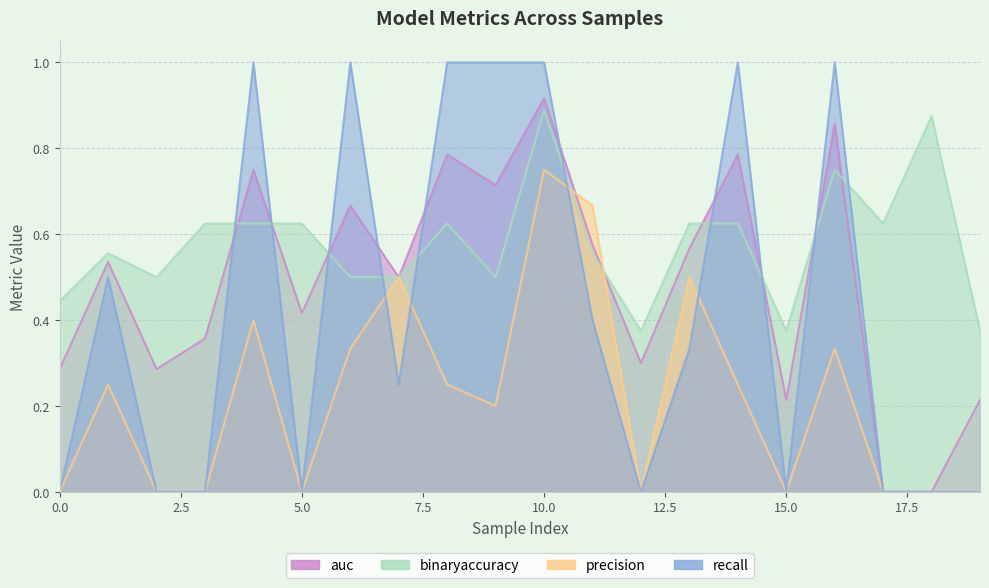

Is it true that recall equals 1.0 at 8?

True